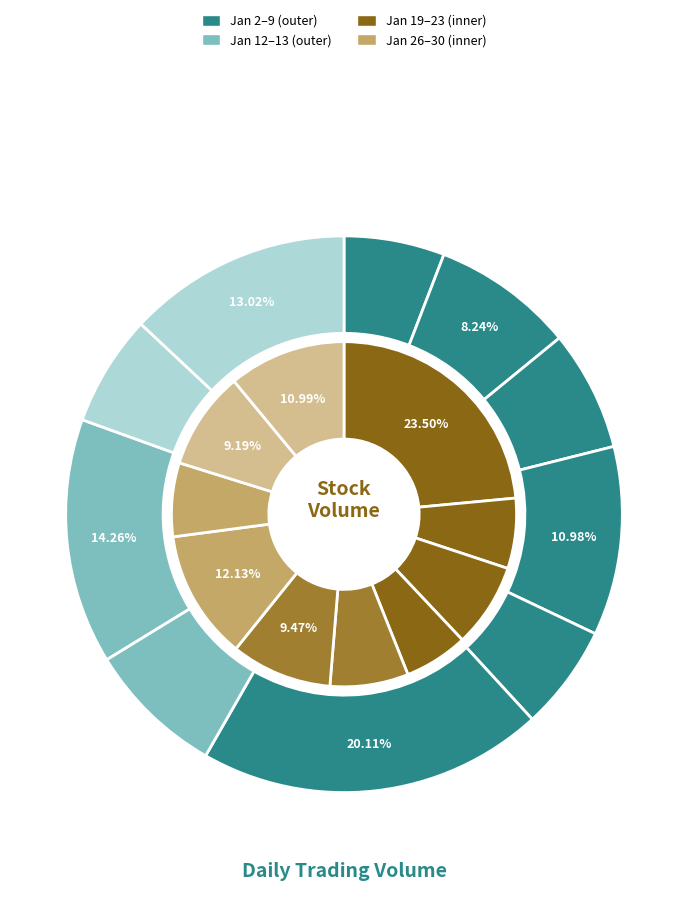

Is it true that 9 is 25% of the pie?

False